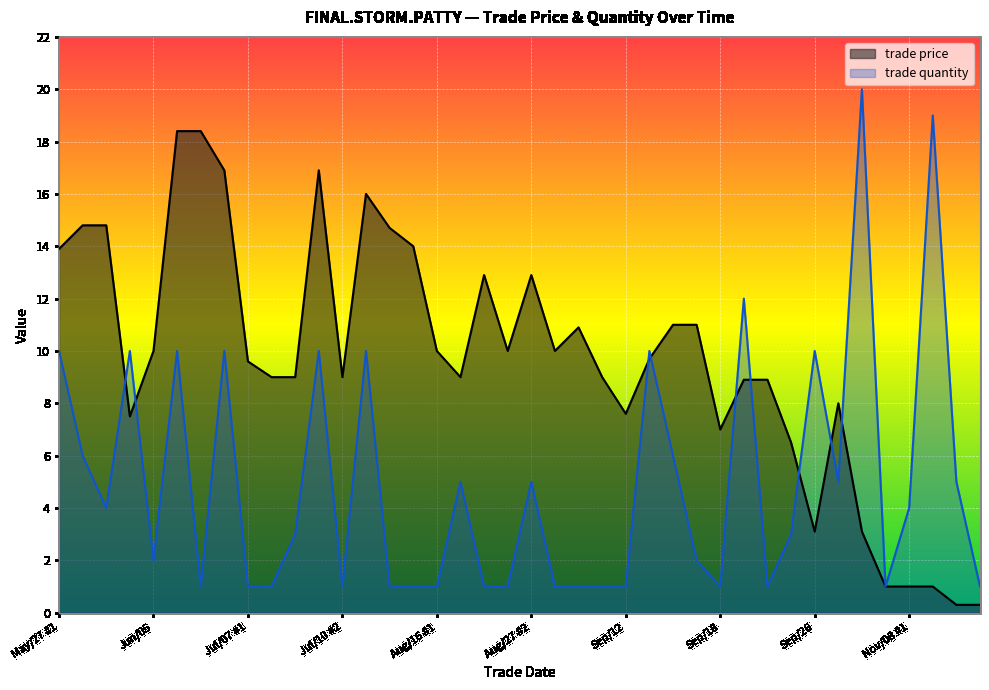

What is the label of the 4th point from the left?

Jun/03